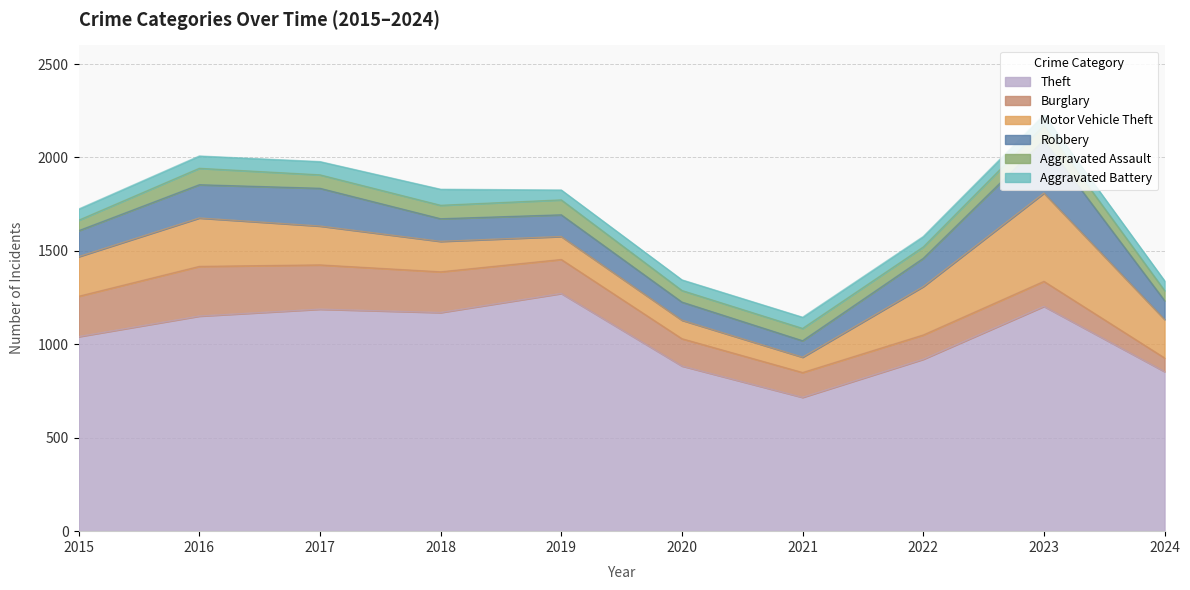

What is the value of the Aggravated Battery point at the 3rd from the left?

71